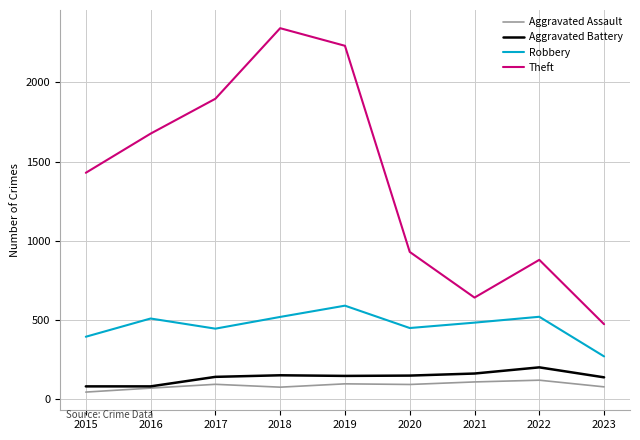

What is the greatest value displayed?

2341